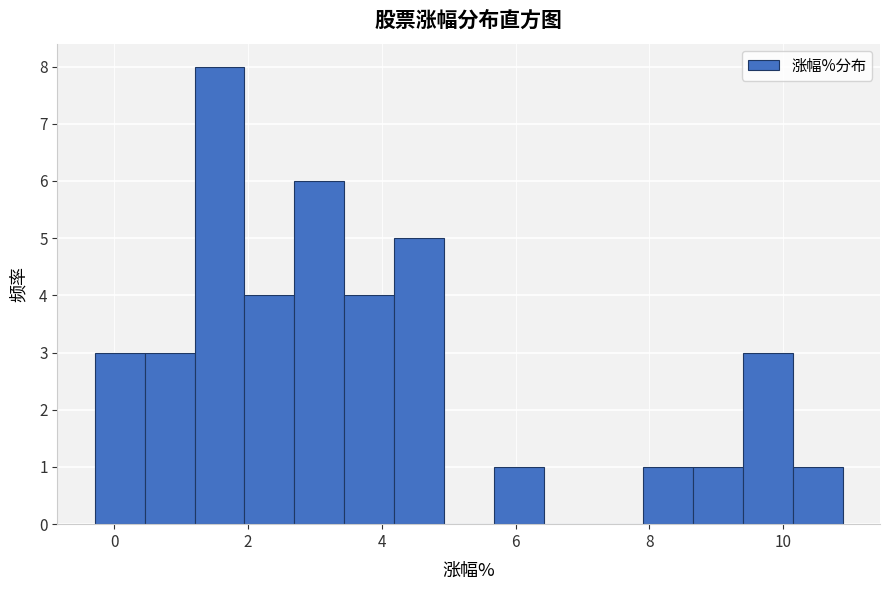

Around what value on the x-axis is the tallest bar? Give the approximate position of its centre, as read against the axis.

1.6